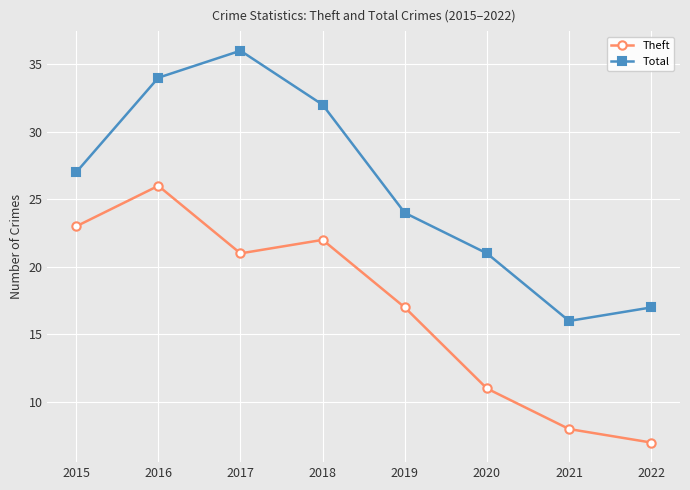

Reading right to left, what are all the values shown in this chart?

Theft: 2022=7	2021=8	2020=11	2019=17	2018=22	2017=21	2016=26	2015=23
Total: 2022=17	2021=16	2020=21	2019=24	2018=32	2017=36	2016=34	2015=27